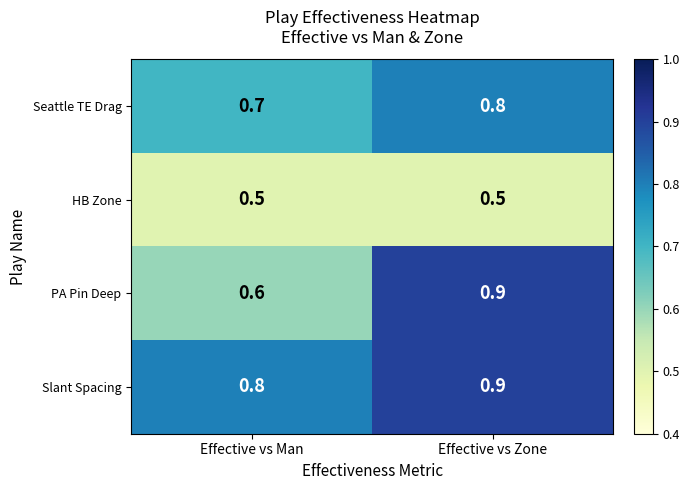

Between Effective vs Man and Effective vs Zone, which series saw the biggest shift?

PA Pin Deep